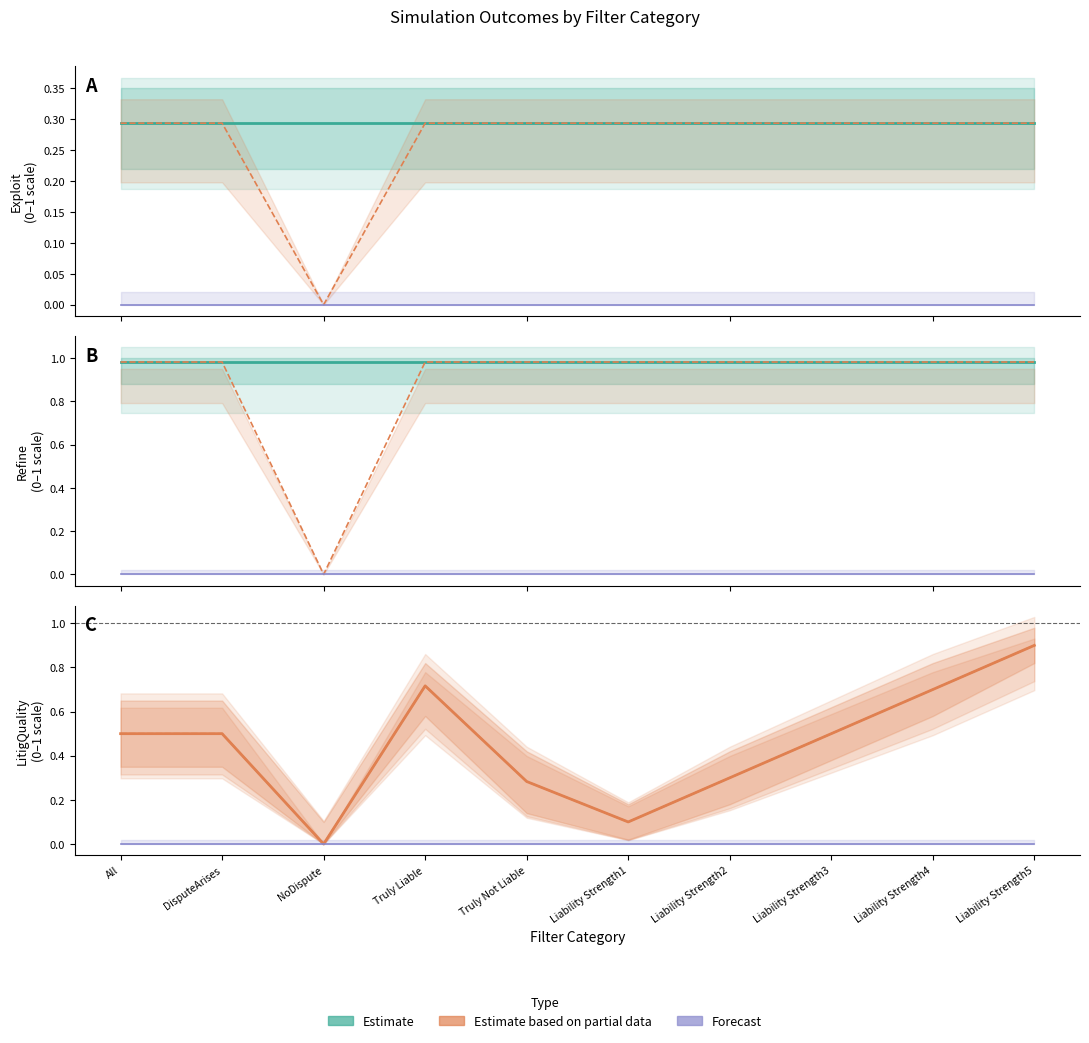

What is the difference between the highest and lowest values at Liability Strength2?

1.0